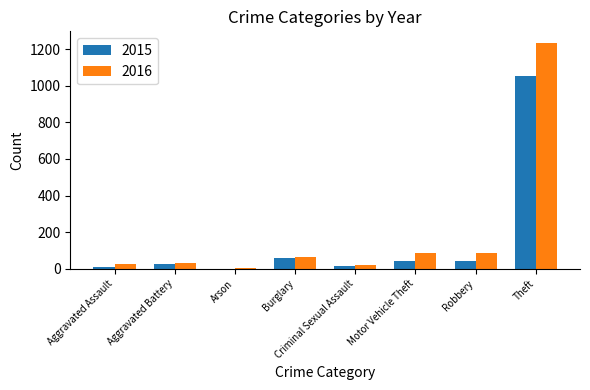

The 2015 series shows 59 at Burglary. True or false?

True